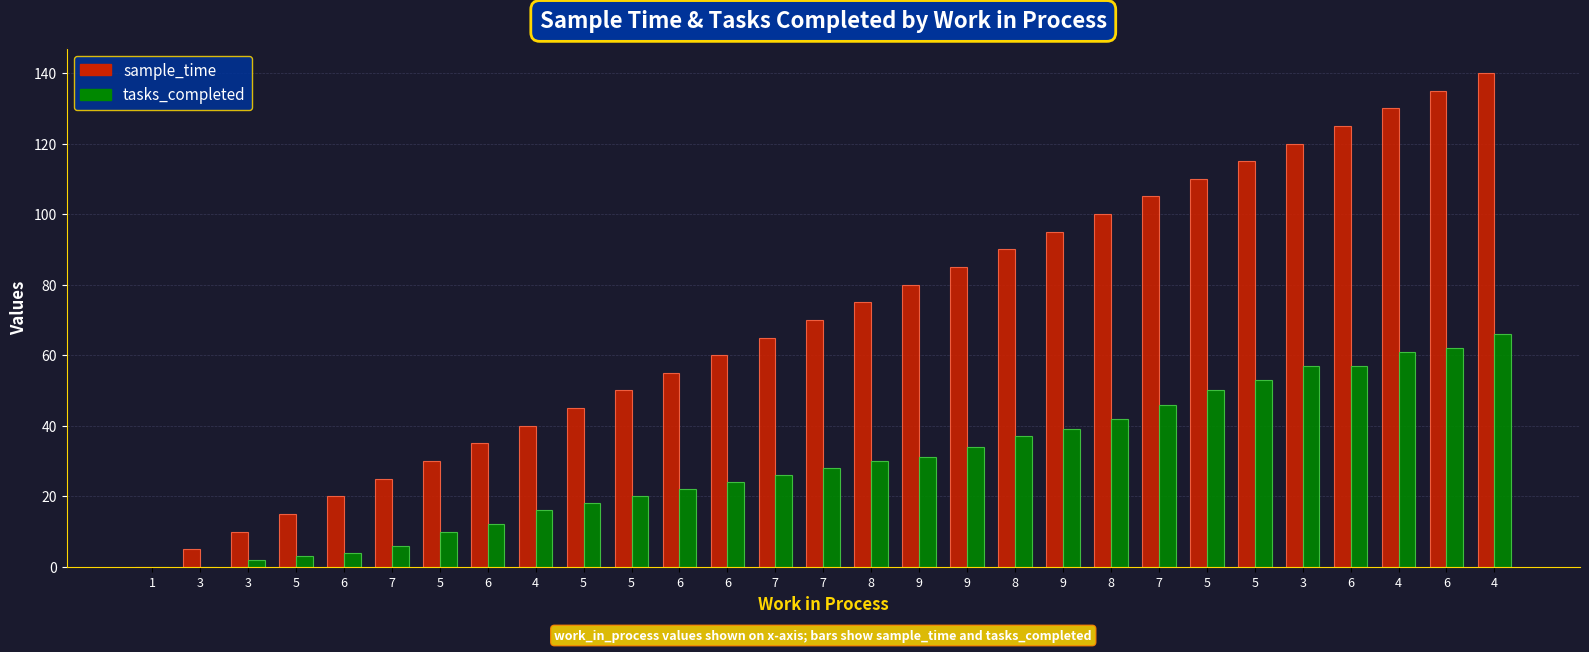

Count the number of categories in the chart.

29